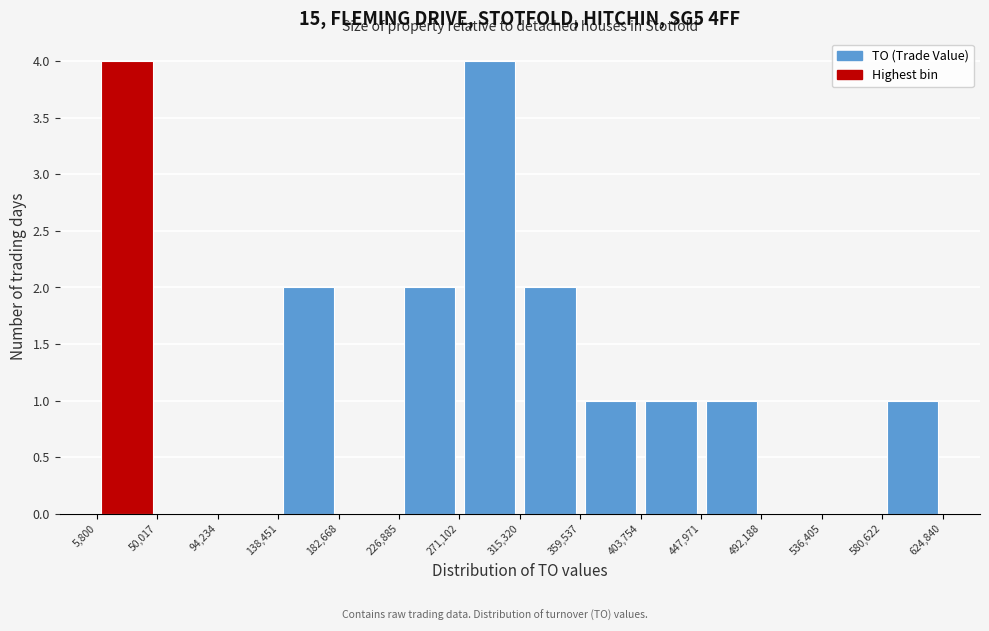

Reading left to right, list every bar in this chart as the range it spans on the x-axis followed by its height. The values are not printed on the chart, so give them approximately, as read against the axis.

5,800 to 50,017: 4
50,017 to 94,234: 0
94,234 to 138,451: 0
138,451 to 182,668: 2
182,668 to 226,885: 0
226,885 to 271,102: 2
271,102 to 315,320: 4
315,320 to 359,537: 2
359,537 to 403,754: 1
403,754 to 447,971: 1
447,971 to 492,188: 1
492,188 to 536,405: 0
536,405 to 580,622: 0
580,622 to 624,840: 1